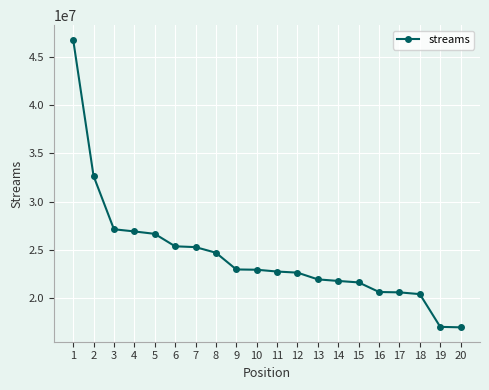

What is the sum of the values at 15 and 11?

44448271